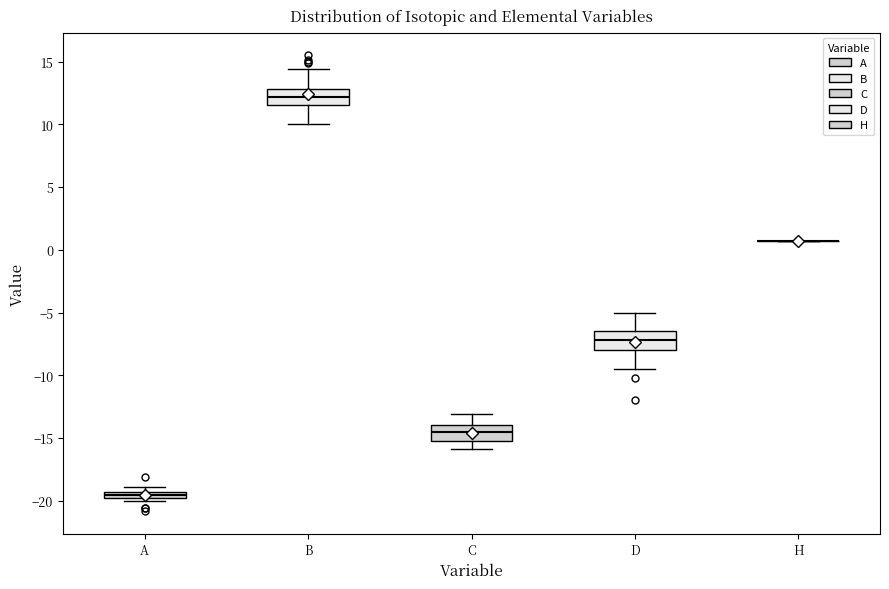

Where does the upper whisker of the box for D end on the y-axis? The values are not printed on the chart, so give them approximately, as read against the axis.

-5.0